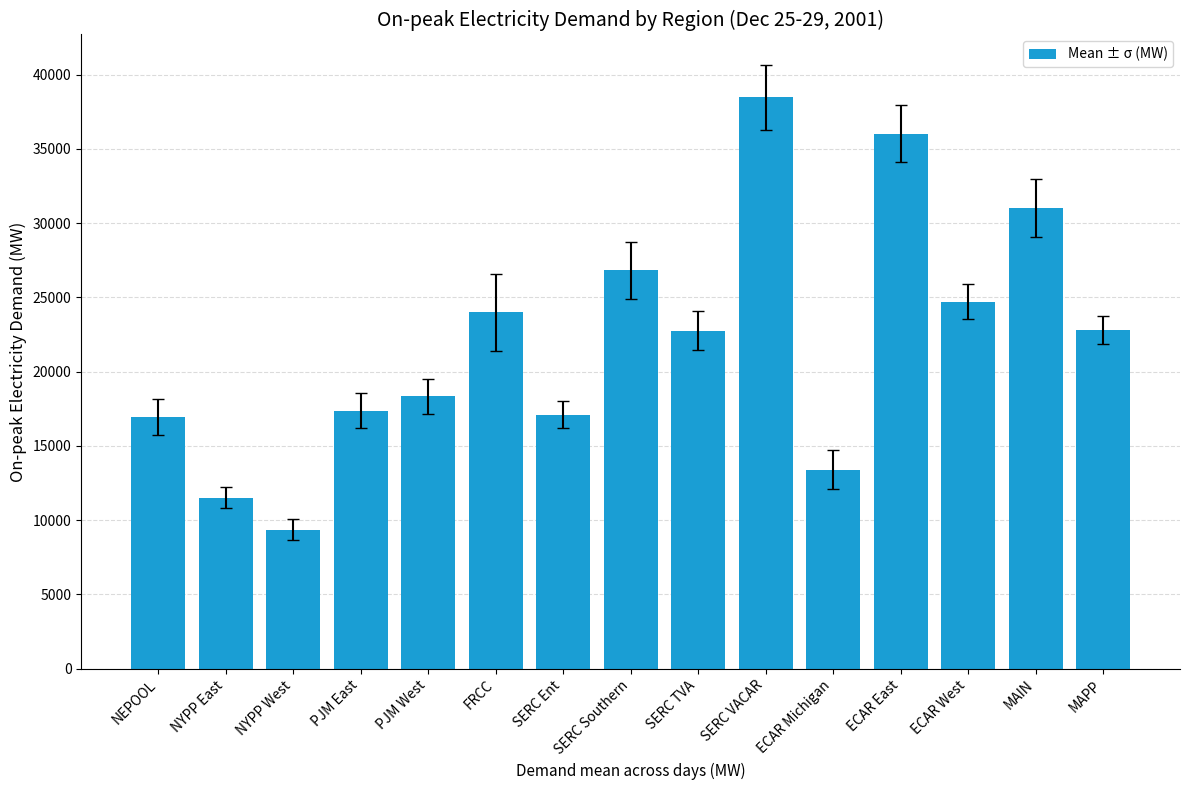

Which has a higher value, PJM East or NYPP West?

PJM East